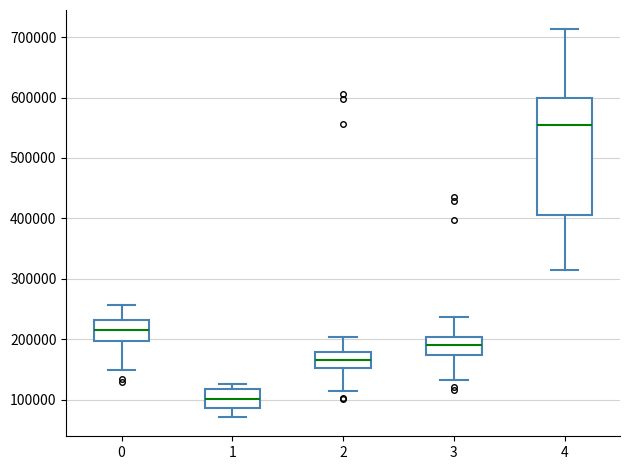

Comparing the boxes themselves (not the whiskers), which one is the tallest?

4